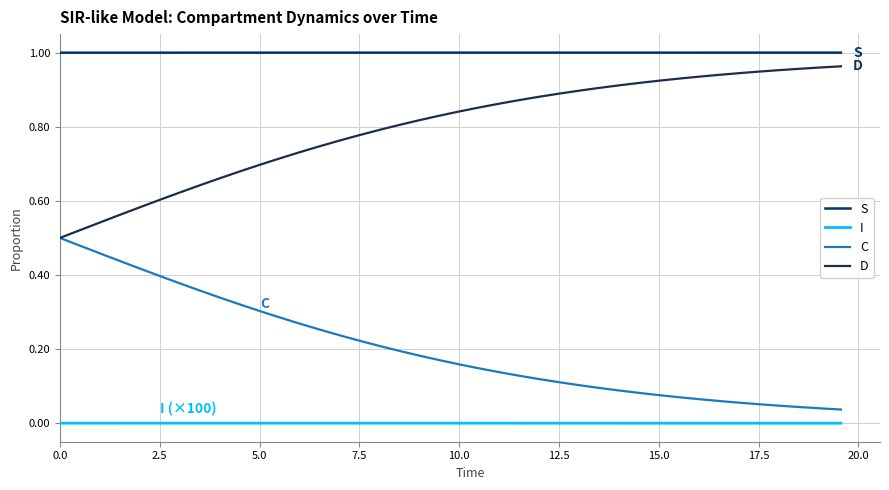

What are all the series names shown in the legend?

S, I, C, D